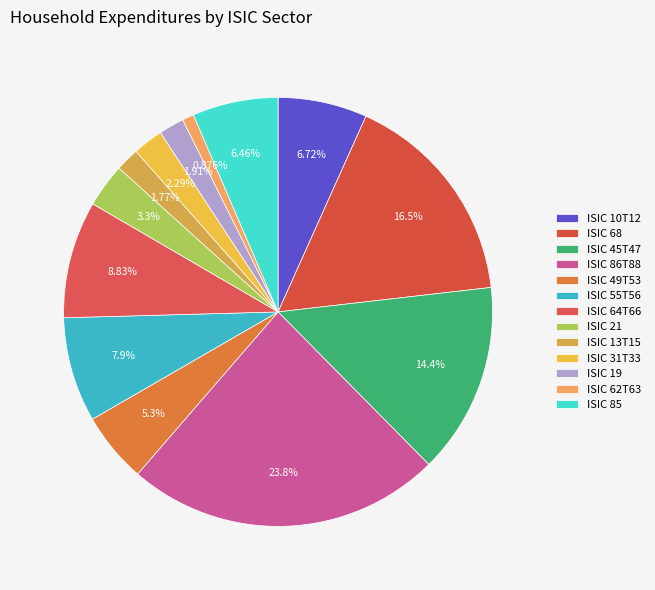

Combined, do ISIC 21 and ISIC 68 account for over 50%?

No